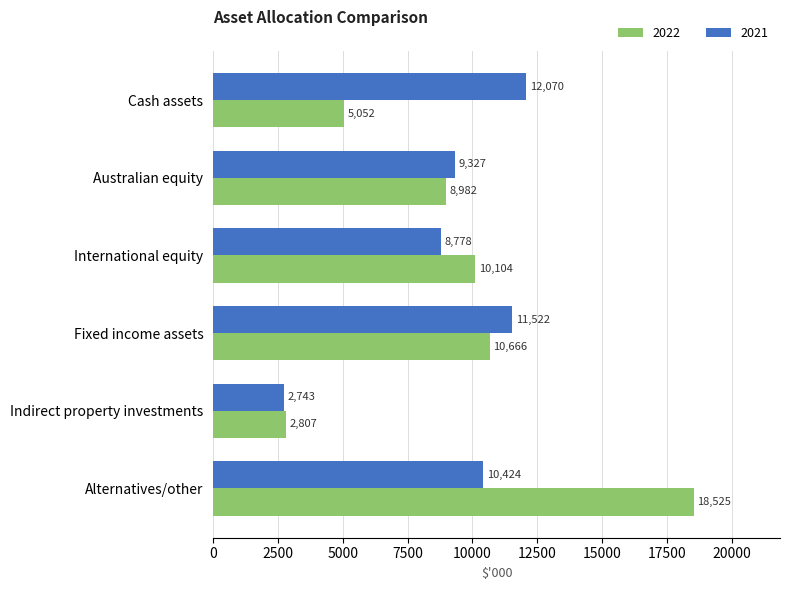

What is the sum of the 2021 values at International equity and Fixed income assets?

20300